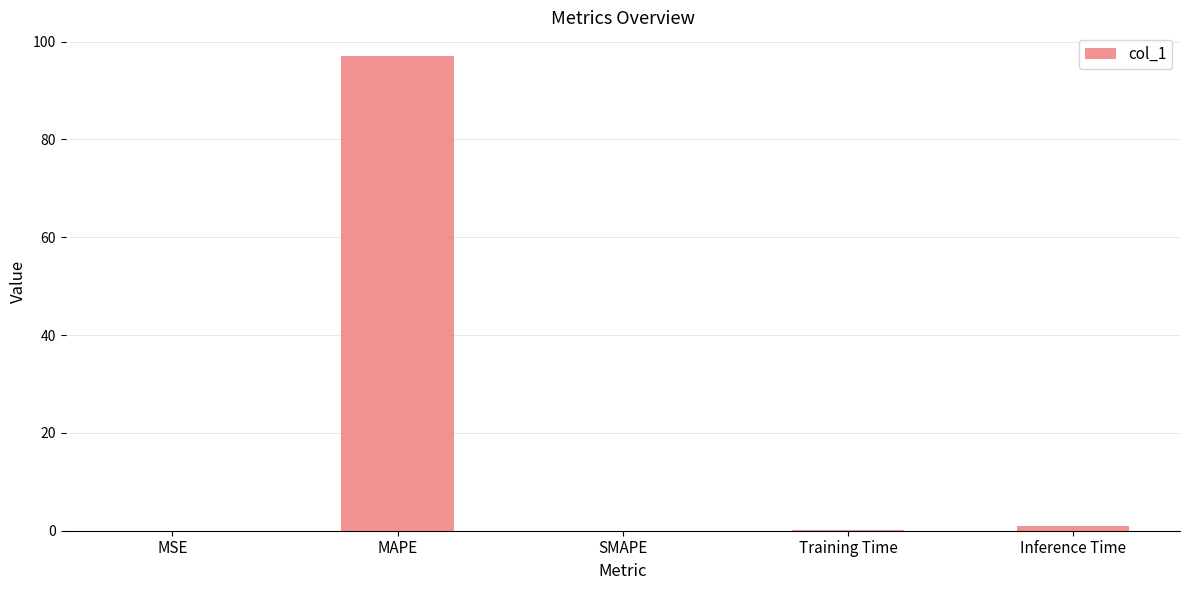

Does the chart contain stacked bars?

No